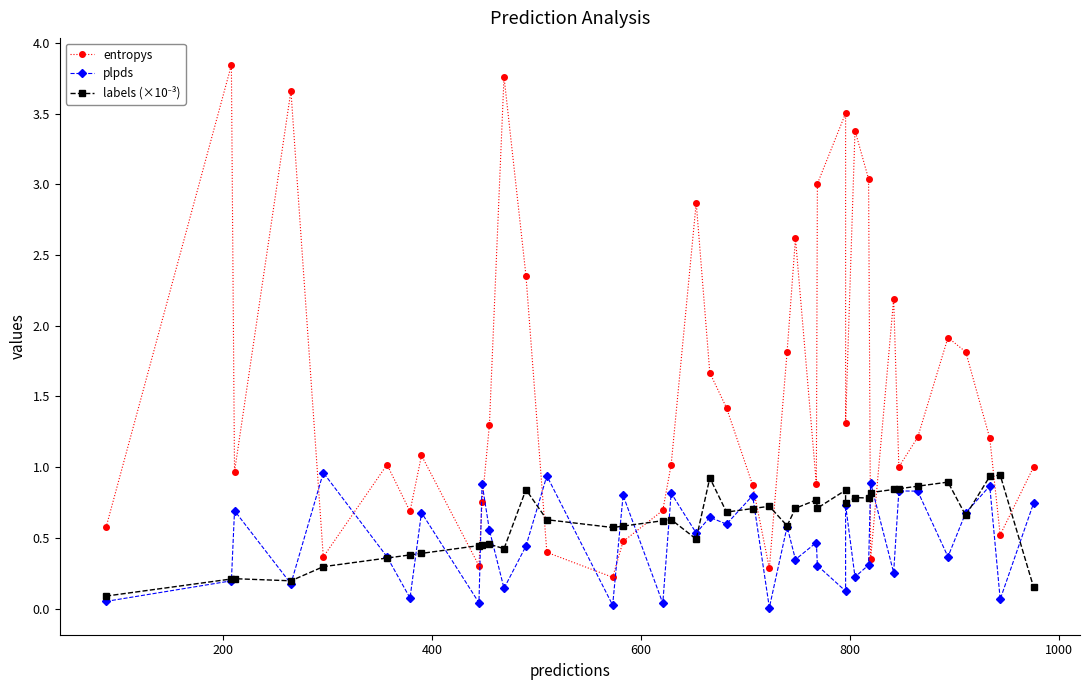

Which series has the widest spread of values?

entropys